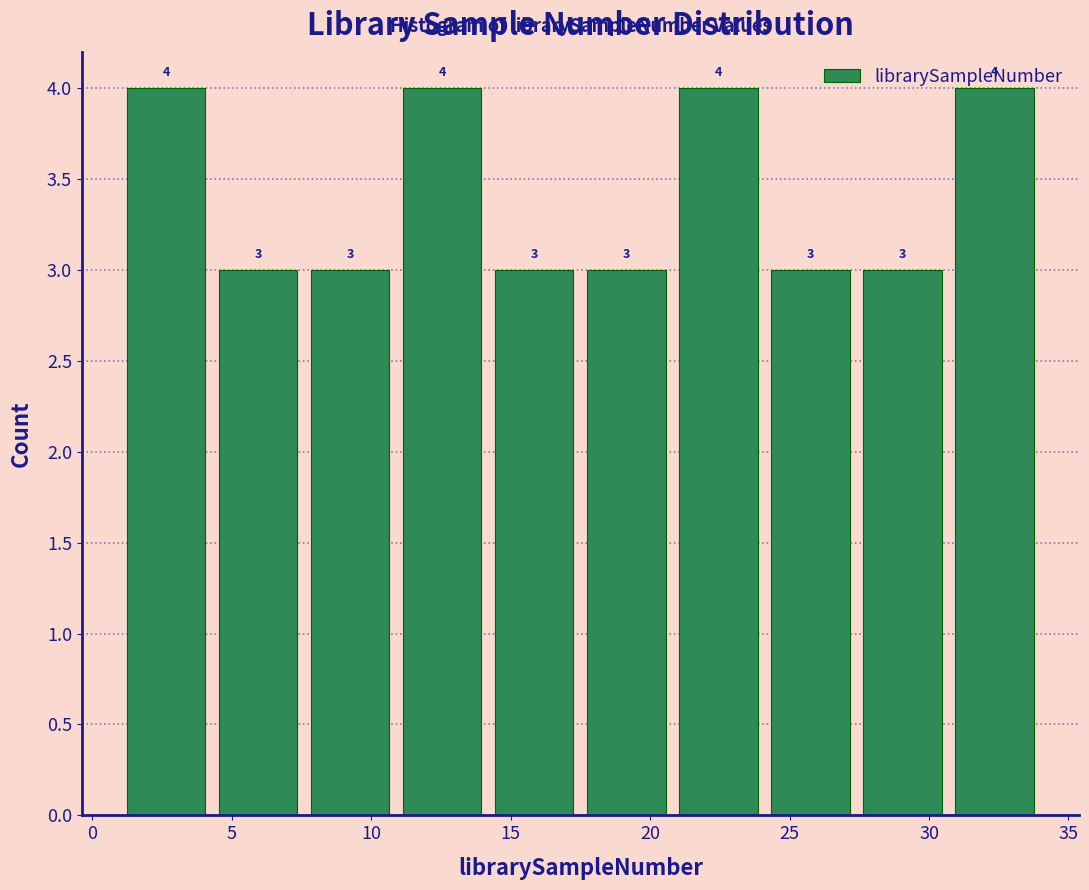

What is the height of the bar covering 10.9 to 14.2 on the x-axis? The bar edges are not printed on the chart, so give them approximately, as read against the axis.

4